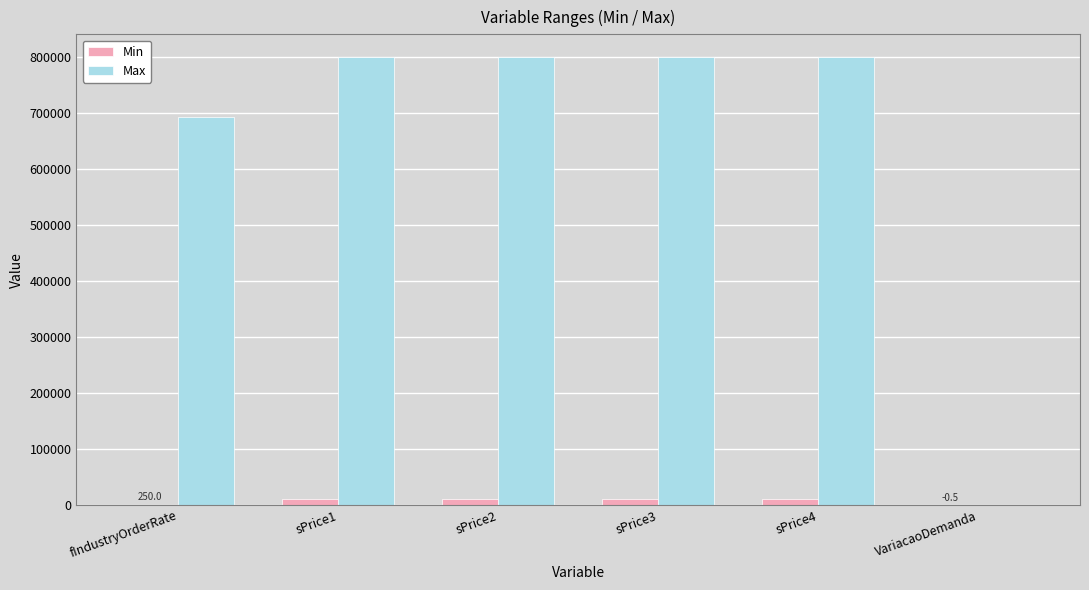

Between fIndustryOrderRate and sPrice4, which series saw the biggest shift?

Max